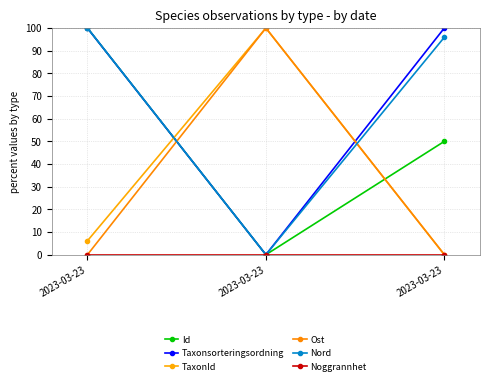

Which series has the largest total across all categories?

Taxonsorteringsordning